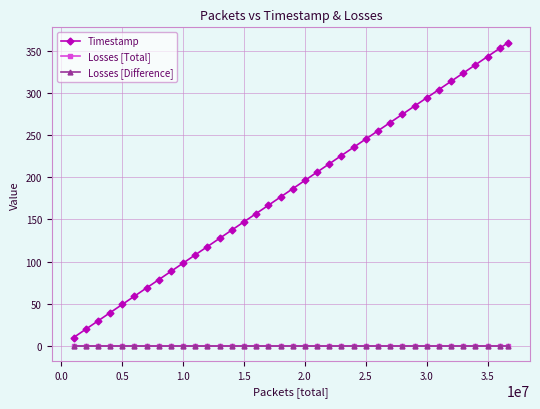

True or false: Losses [Difference] and Timestamp intersect in this chart.

False